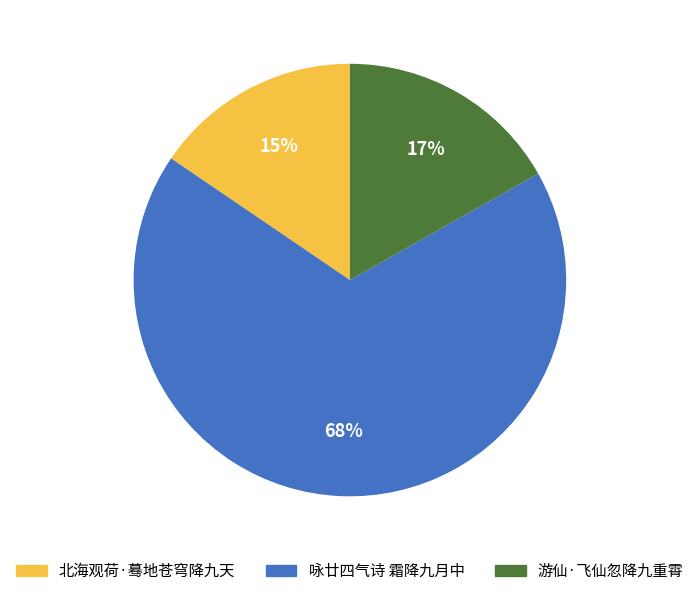

Rank the categories by value from highest to lowest.

咏廿四气诗 霜降九月中, 游仙·飞仙忽降九重霄, 北海观荷·蓦地苍穹降九天